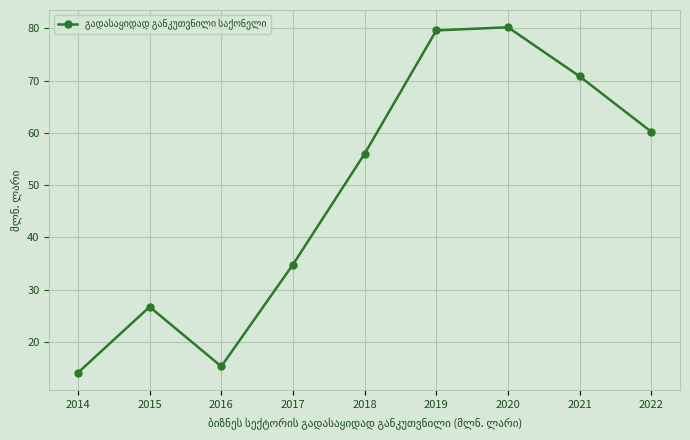

How many categories are shown in the chart?

9